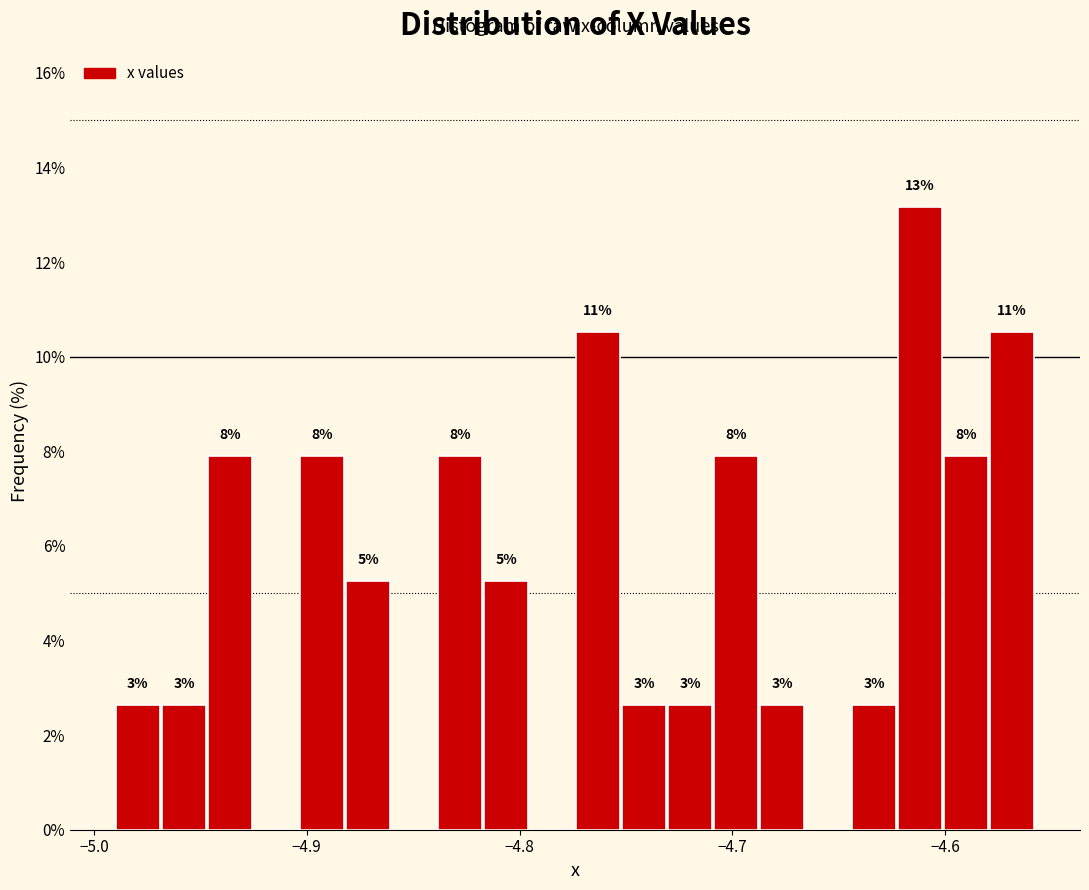

Around what value on the x-axis is the tallest bar? Give the approximate position of its centre, as read against the axis.

-4.61